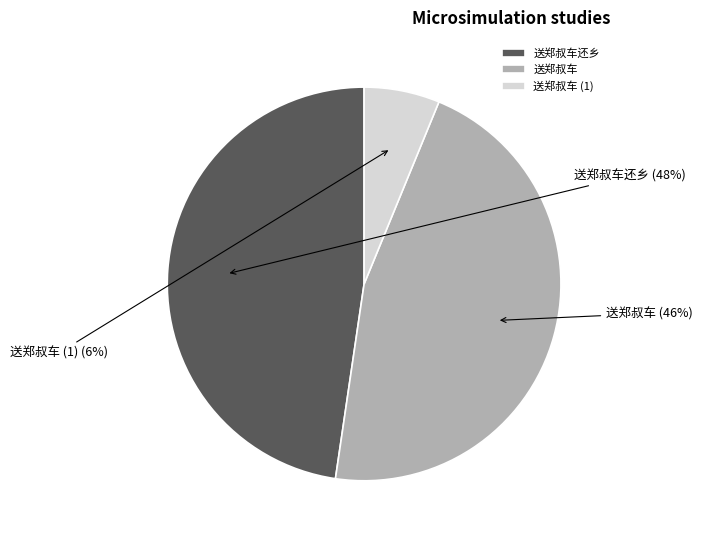

To the nearest percent, what portion does 送郑叔车 represent?

46%